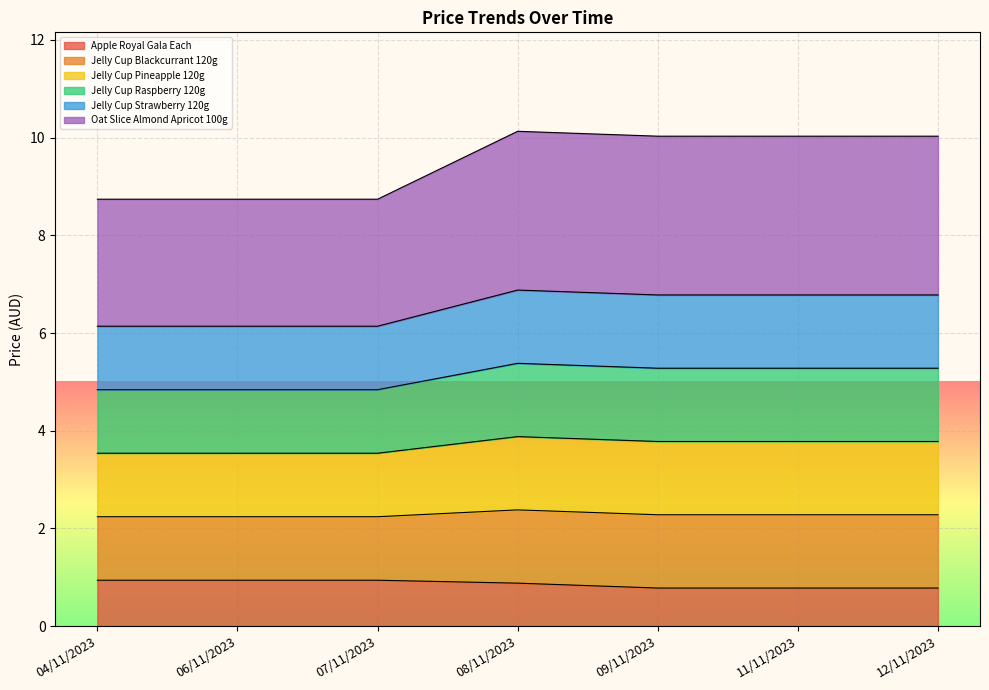

Does the chart display data point markers on the line(s)?

No